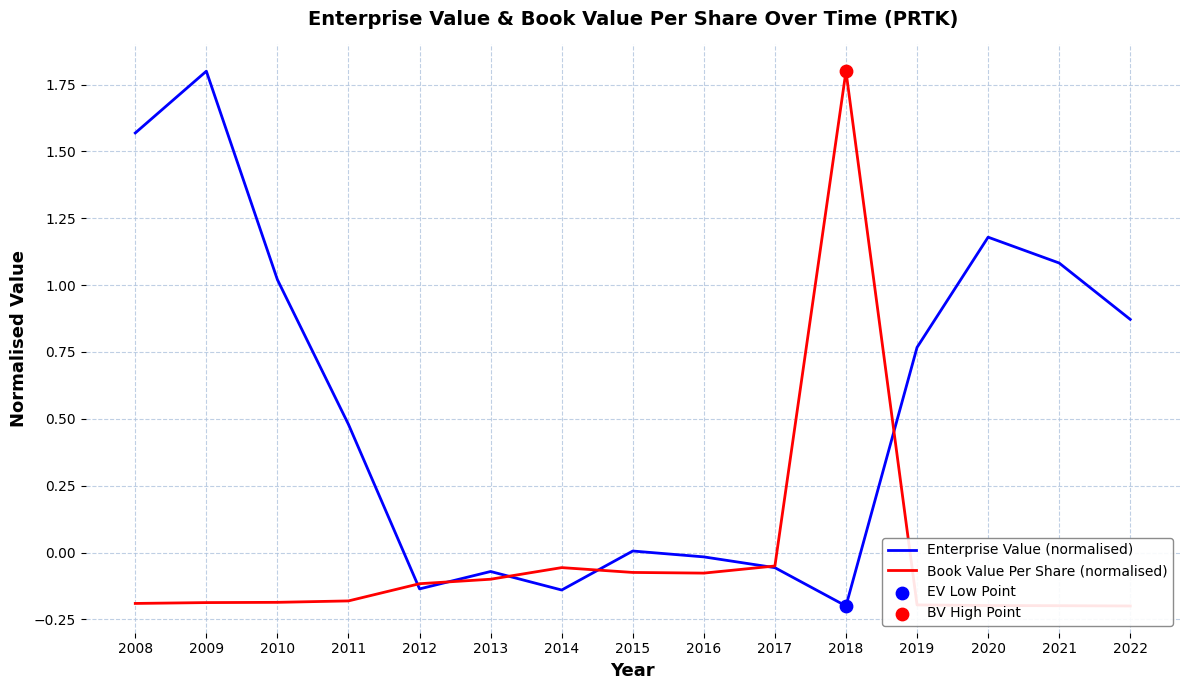

What are all the series names shown in the legend?

Enterprise Value (normalised), Book Value Per Share (normalised)